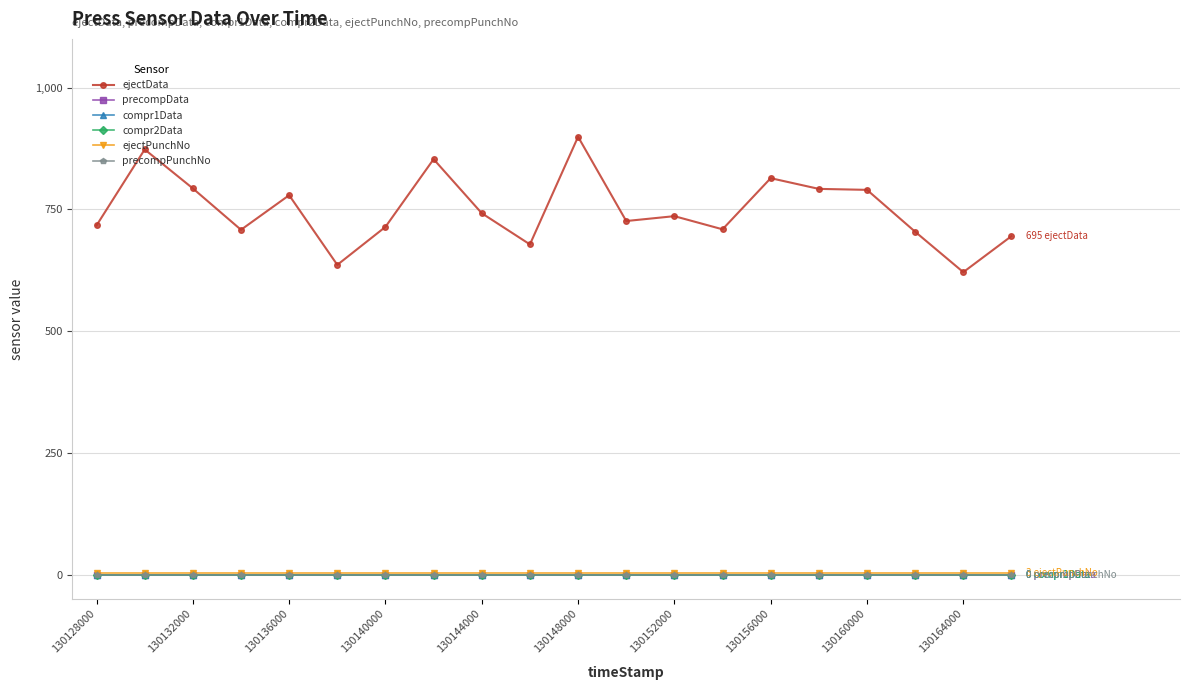

How many lines are shown in the chart?

6